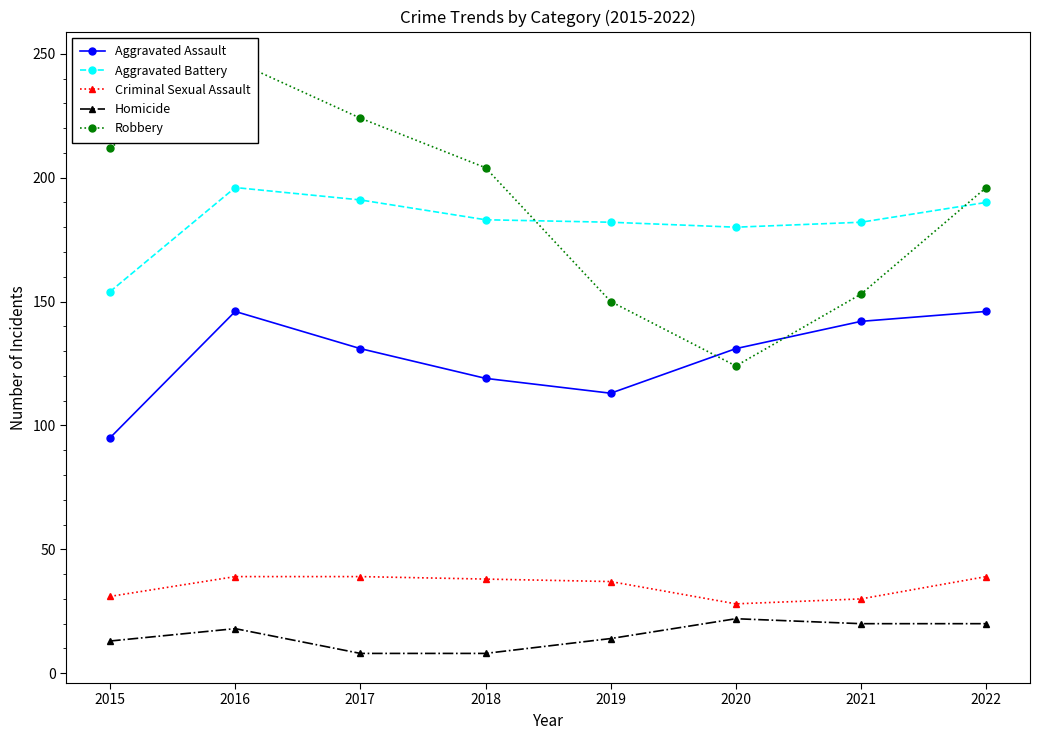

What is the highest value of the Robbery series?

247